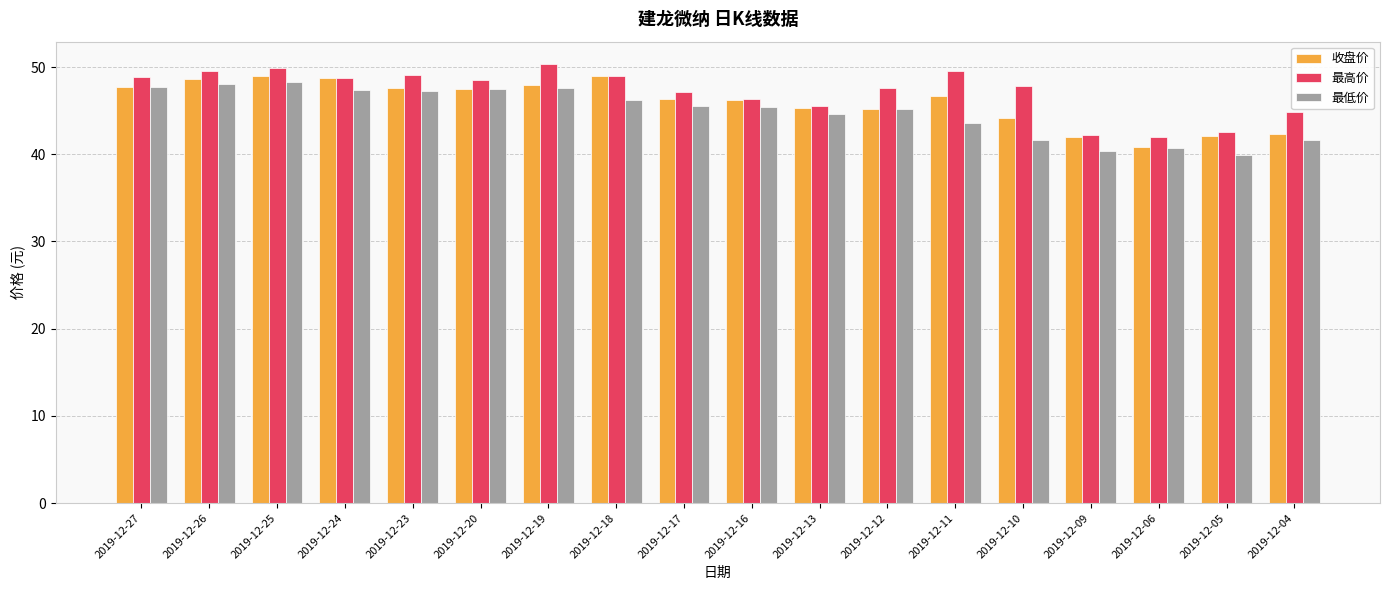

At which label does 最低价 first exceed 45?

2019-12-27